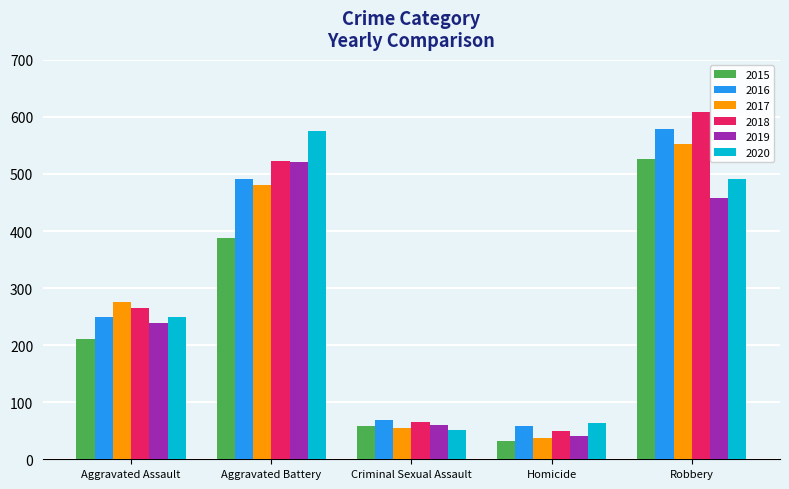

What value does the 2019 series have at Criminal Sexual Assault, to the nearest 50?

50